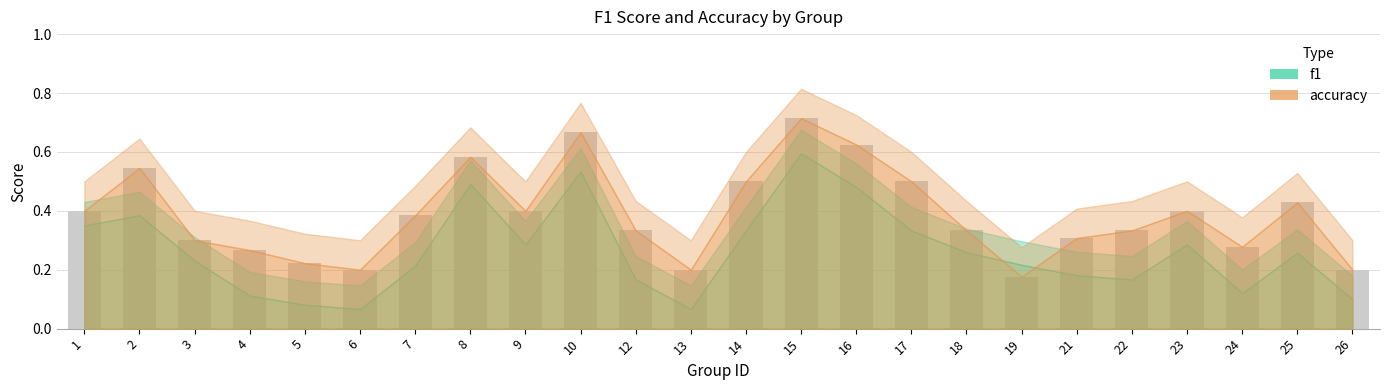

Between 23 and 18, which is larger?

23